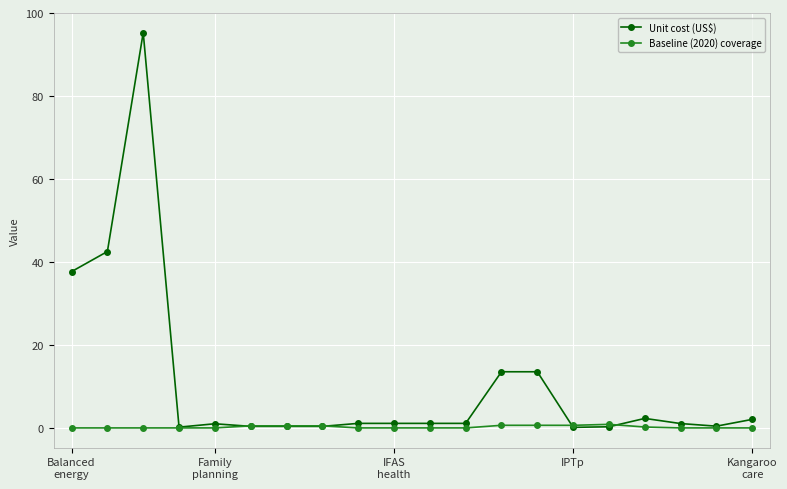

Which series has the largest total across all categories?

Unit cost (US$)